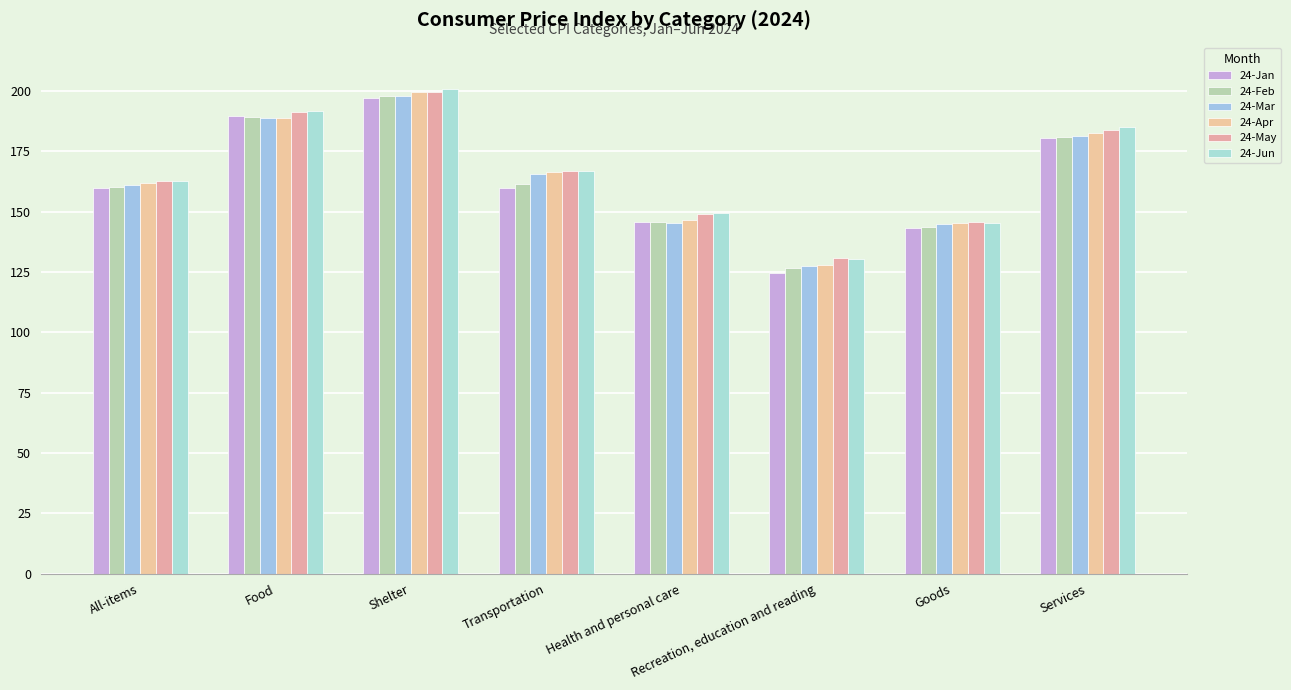

How many series are shown in this chart?

6